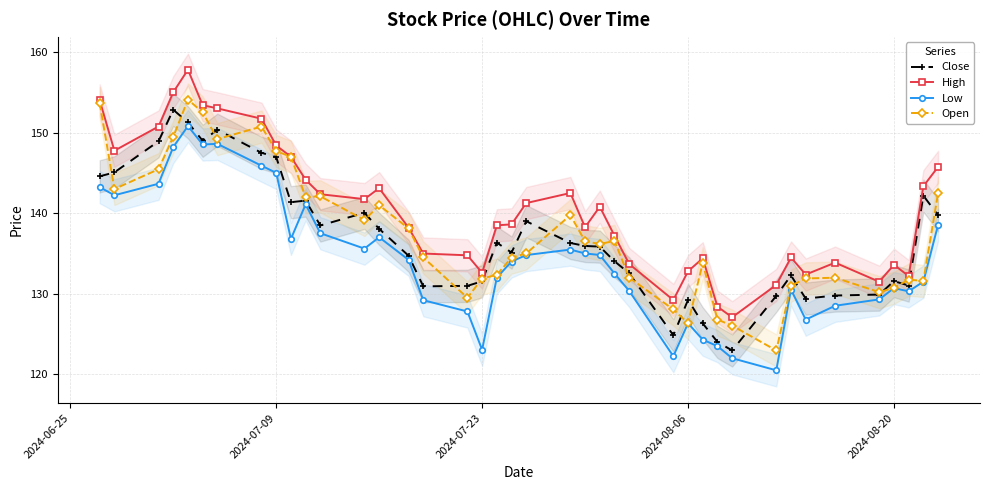

What is the difference between the second highest and minimum values in the Low series?

28.1